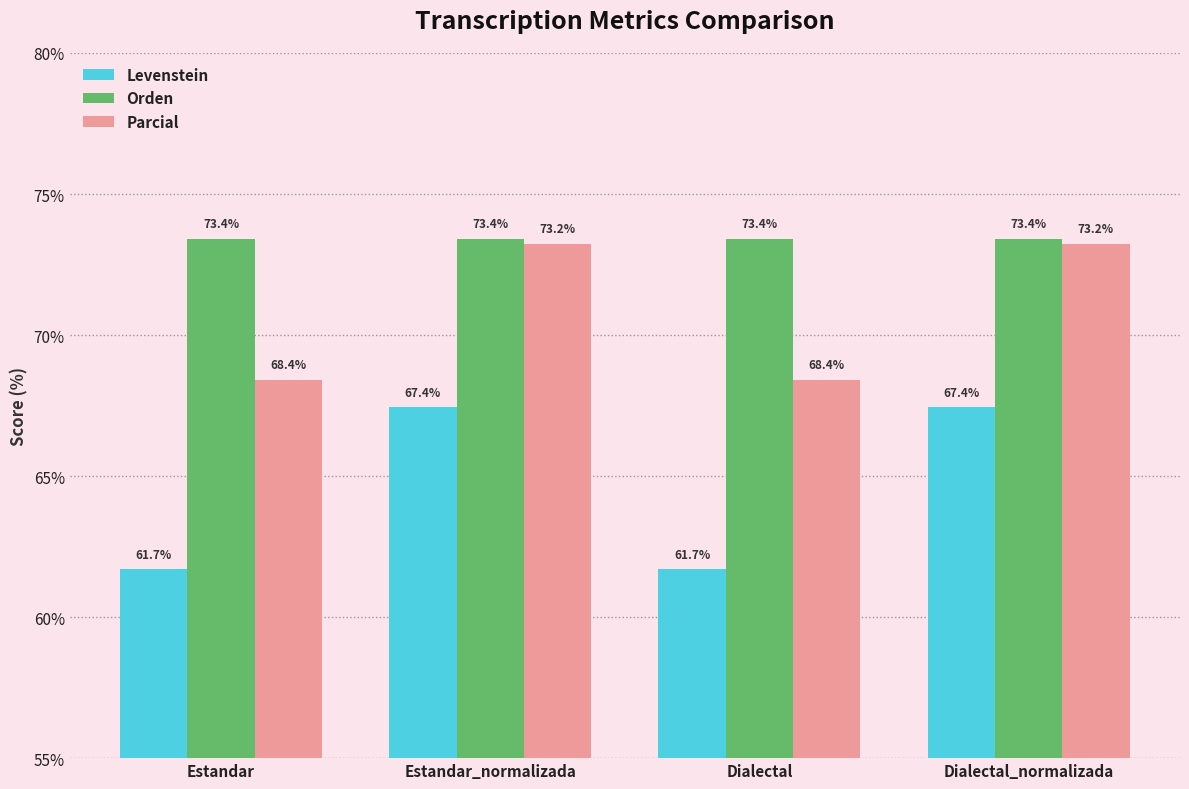

What is the total value across all series at Estandar_normalizada?

214.1